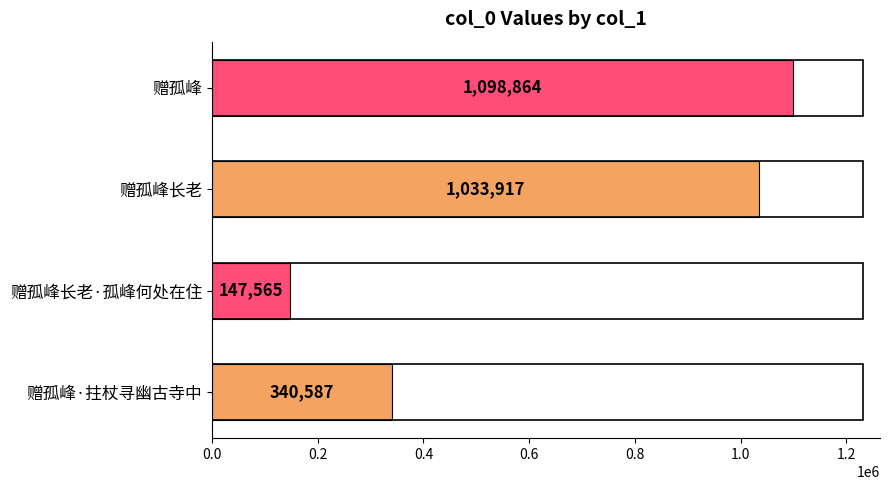

How many bars are there in total?

4